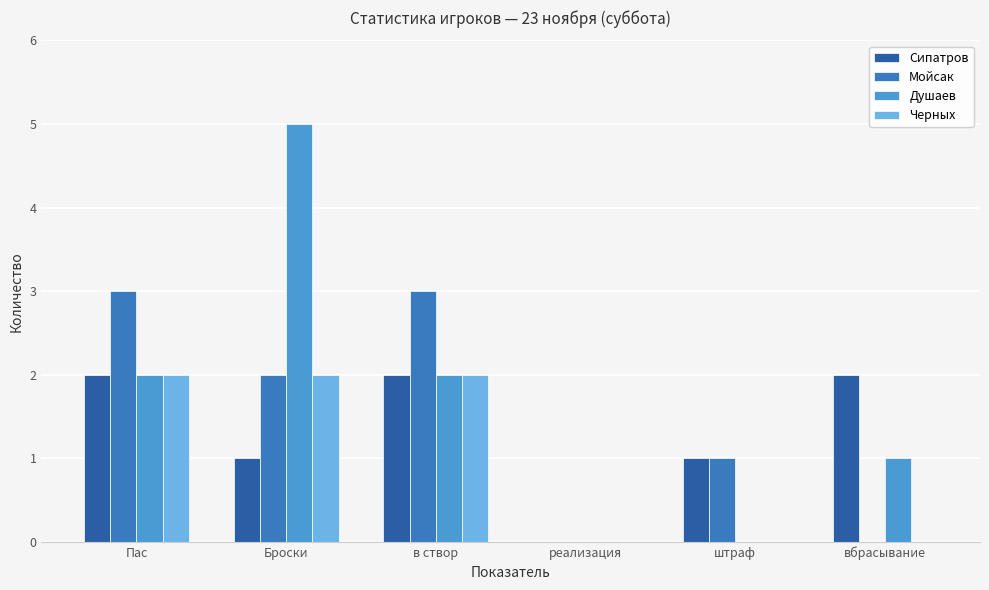

What is the average value of the Мойсак series?

2